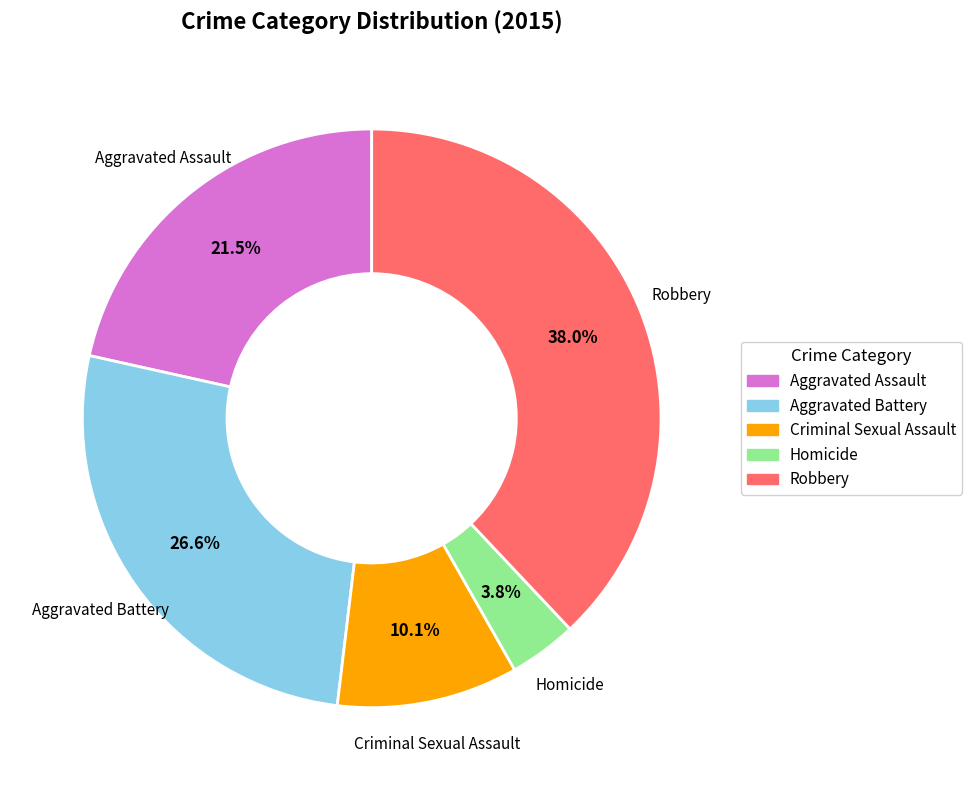

Does any single category account for the majority?

No